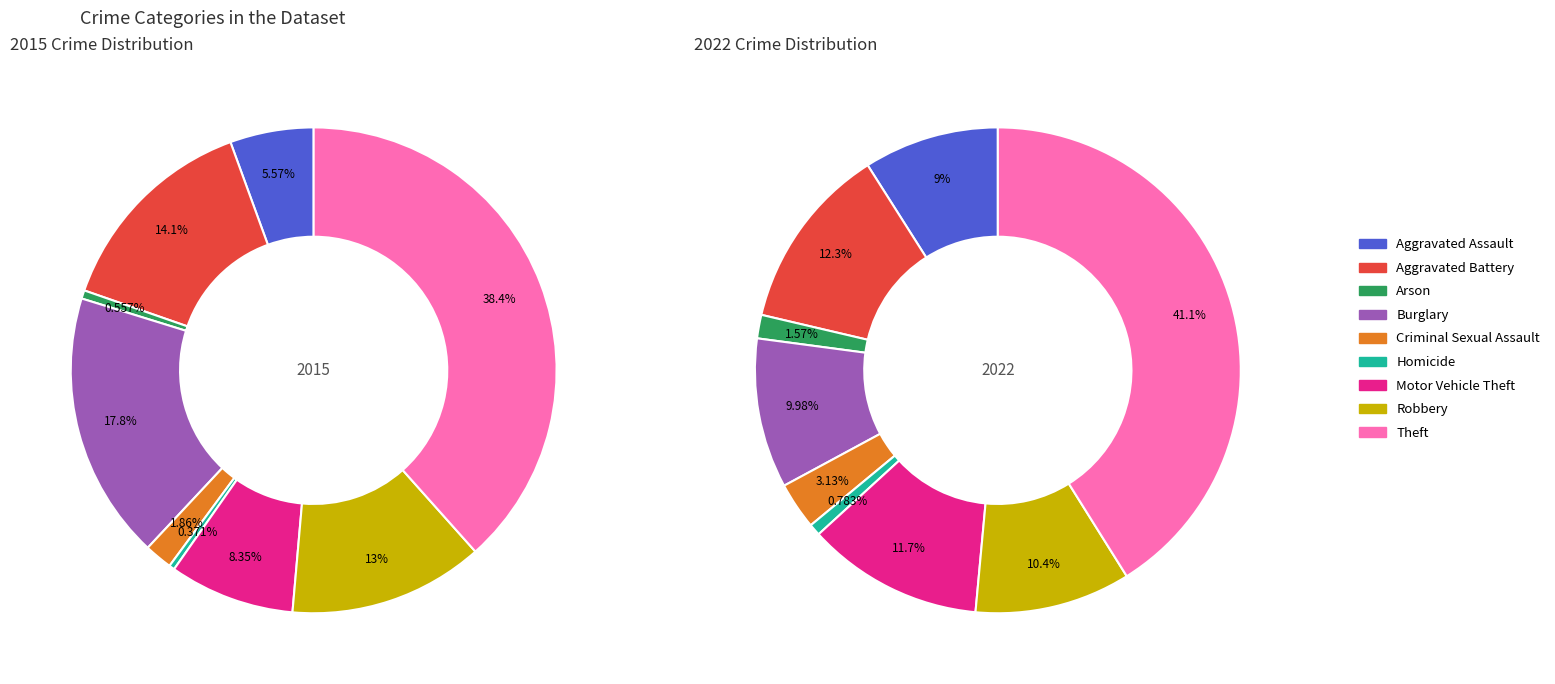

Does any single category account for the majority?

No